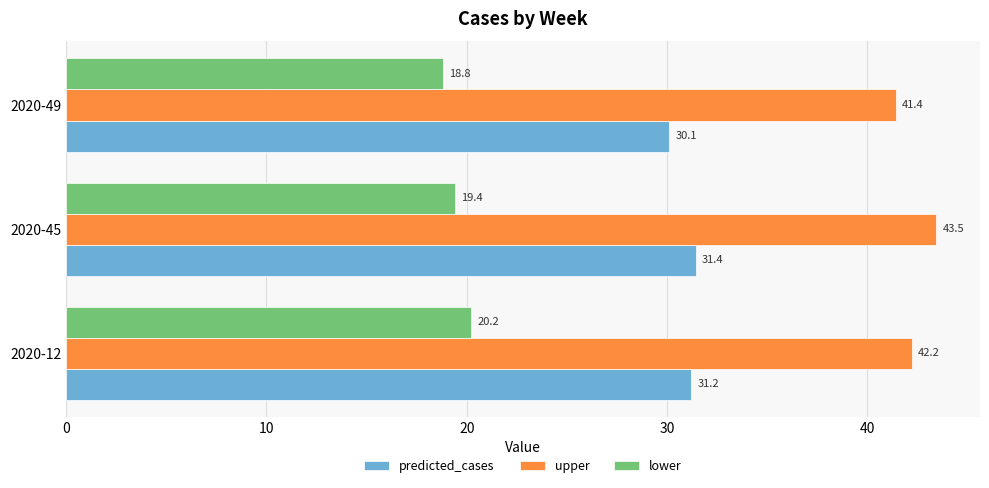

List the series in order of their overall mean, highest first.

upper, predicted_cases, lower